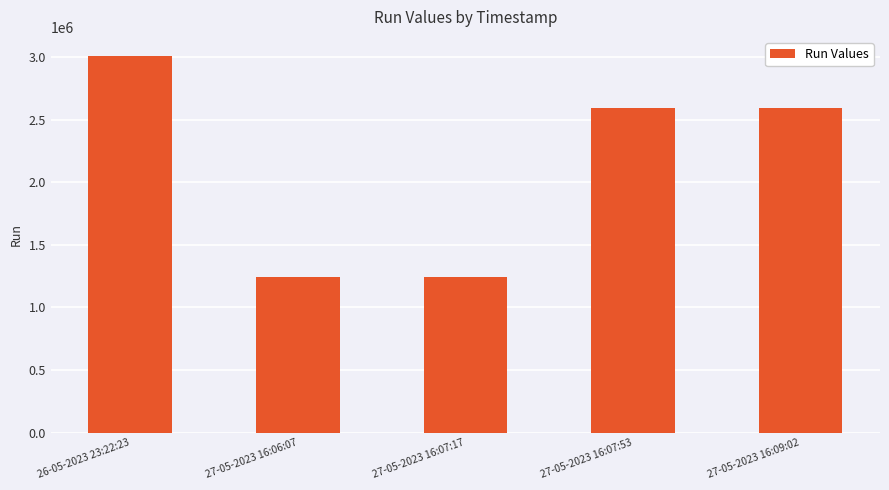

Between 27-05-2023 16:07:53 and 27-05-2023 16:06:07, which is larger?

27-05-2023 16:07:53